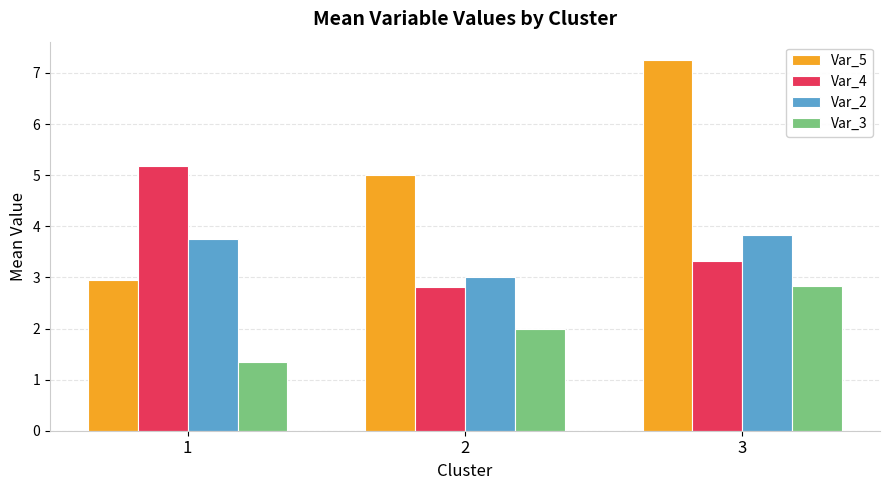

Which series has the largest total across all categories?

Var_5